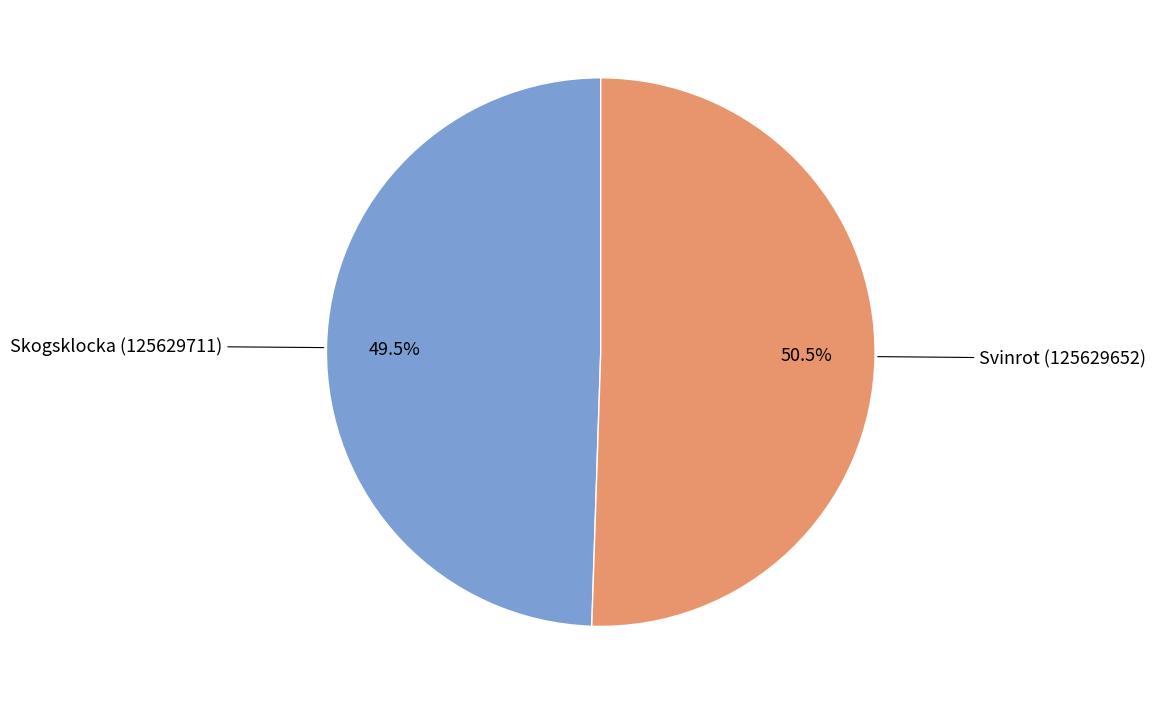

Is there a majority slice in this chart?

Yes